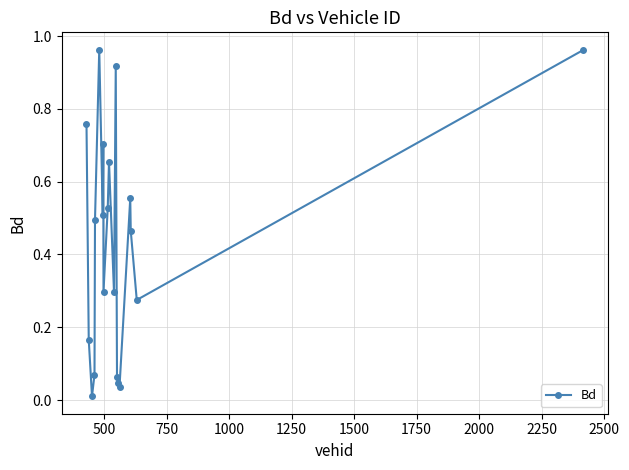

How many distinct data groups are displayed?

1